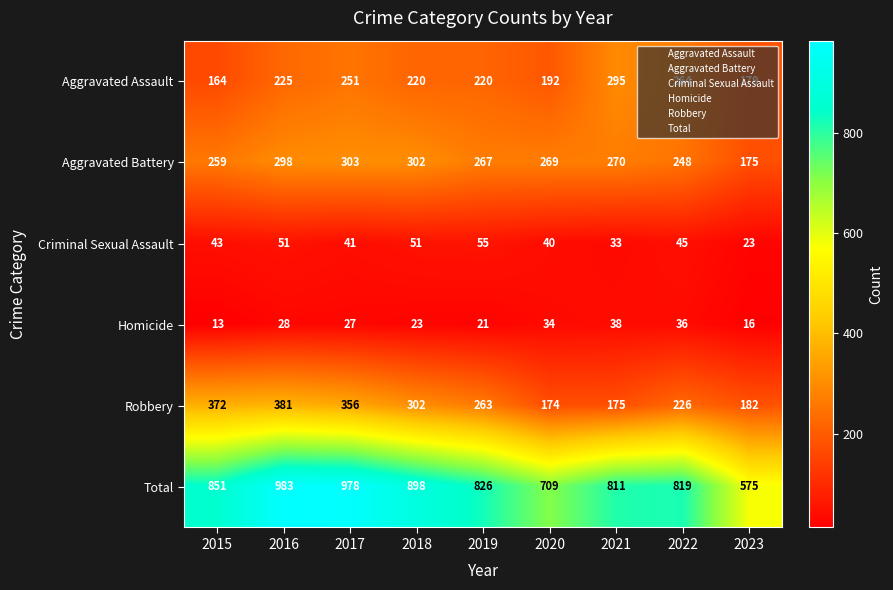

What is the total value across all series at 2016?

1966